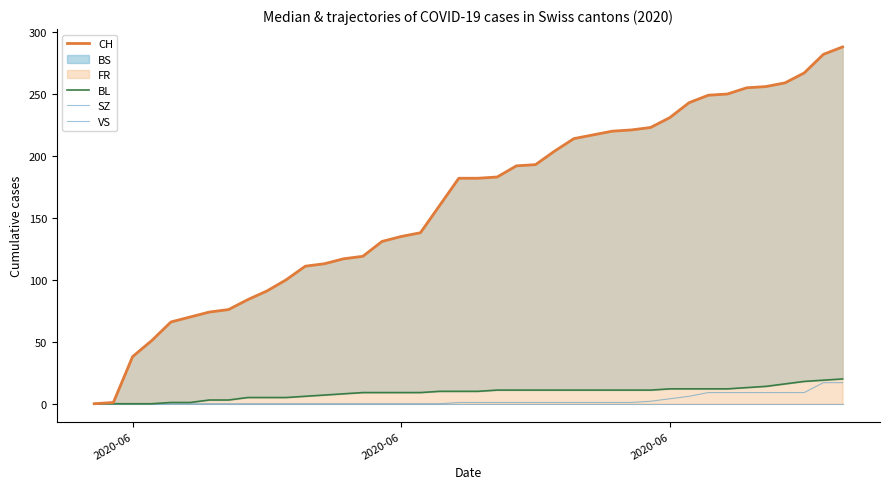

True or false: SZ and CH intersect in this chart.

False